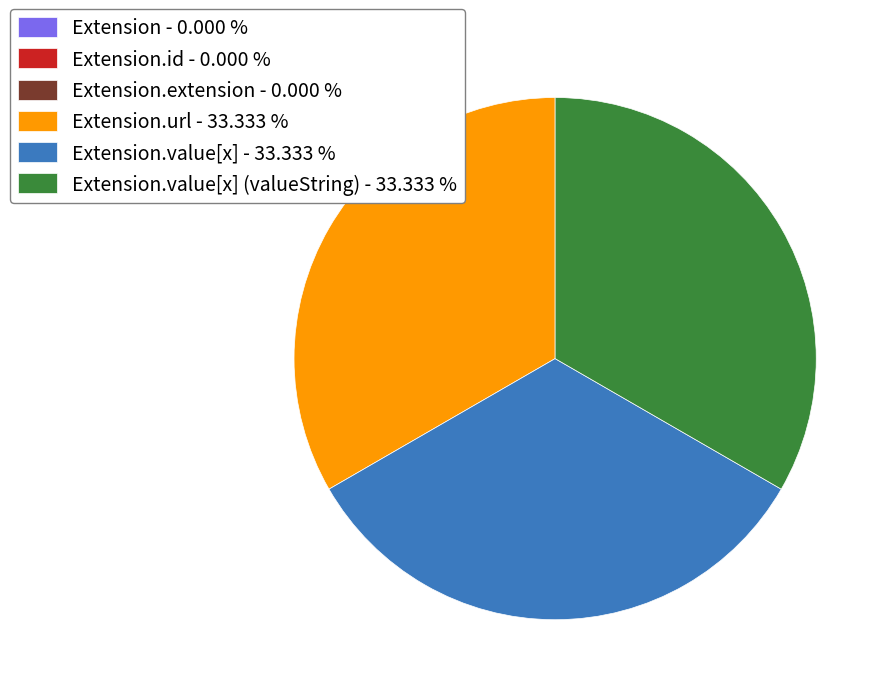

Is Extension.value[x] (valueString) - 33.333 % the majority of the pie?

No